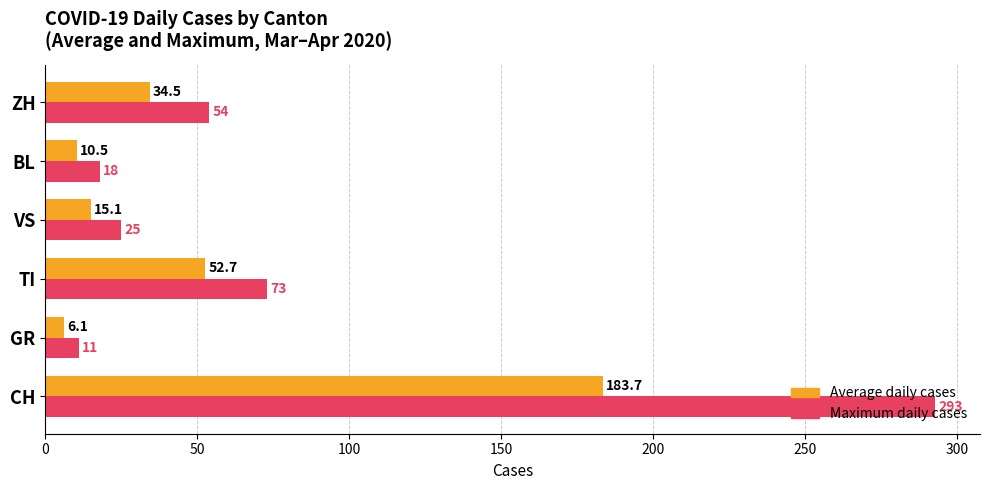

How many values in the Average daily cases series are below 34?

3